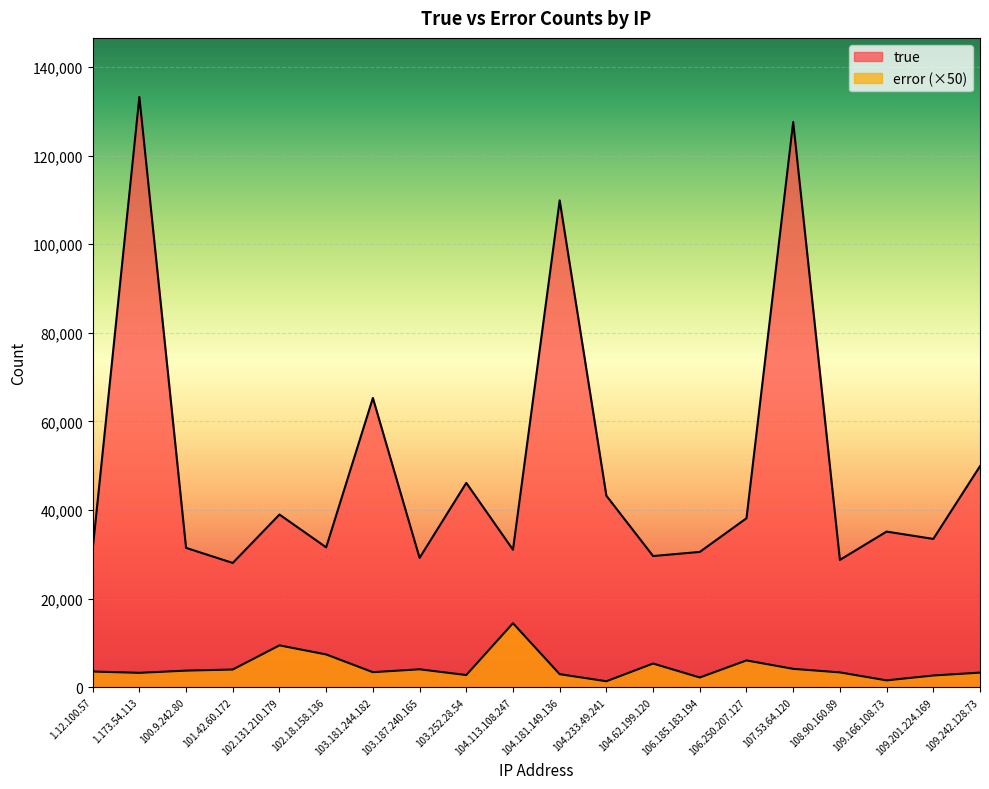

Which label corresponds to the largest value in the chart?

1.173.54.113